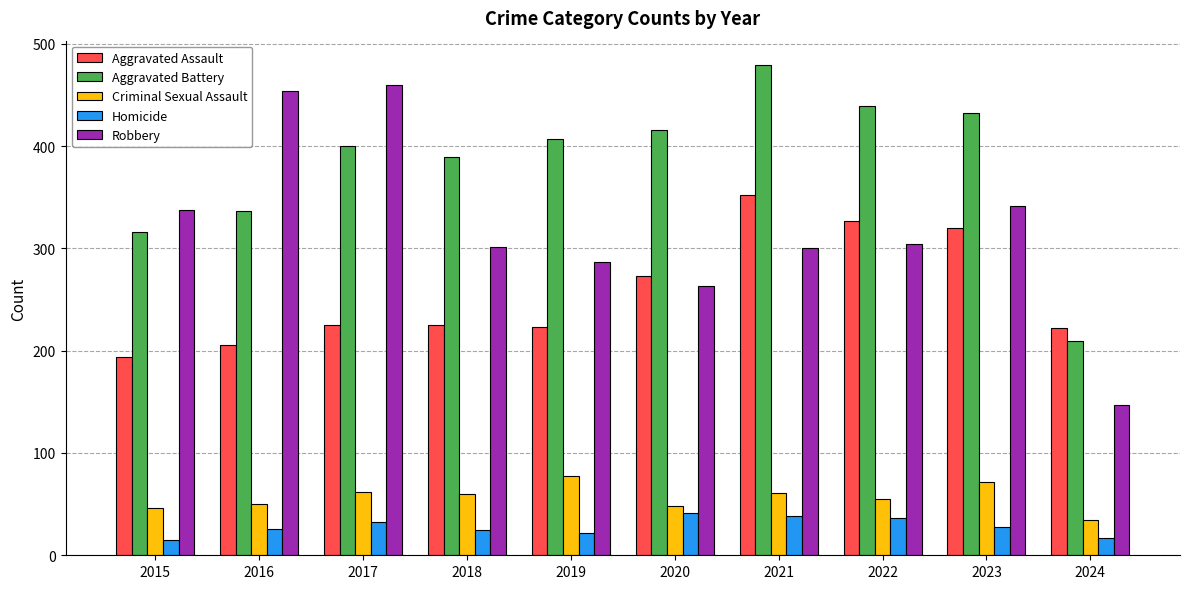

How many data points in Aggravated Battery are less than 407?

5